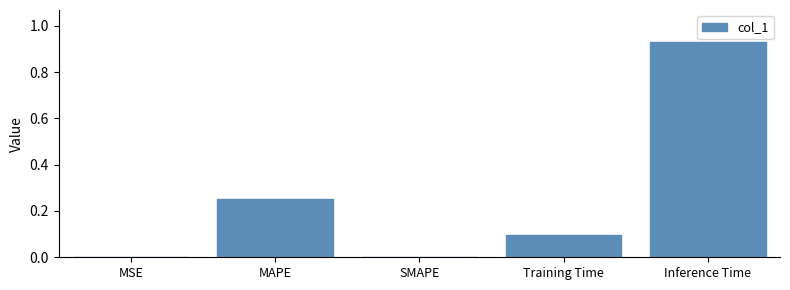

Is it true that the value at MAPE is 0.1?

False